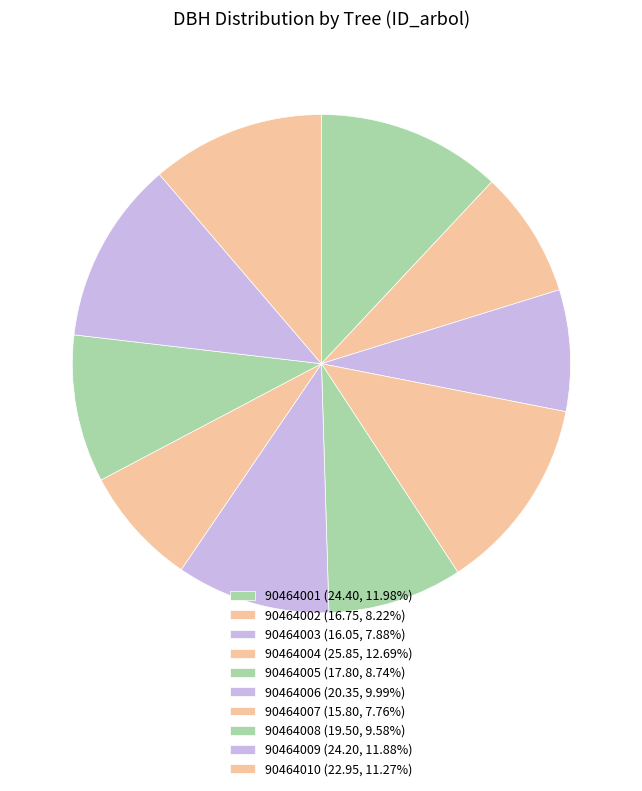

How many slices are in this pie chart?

10